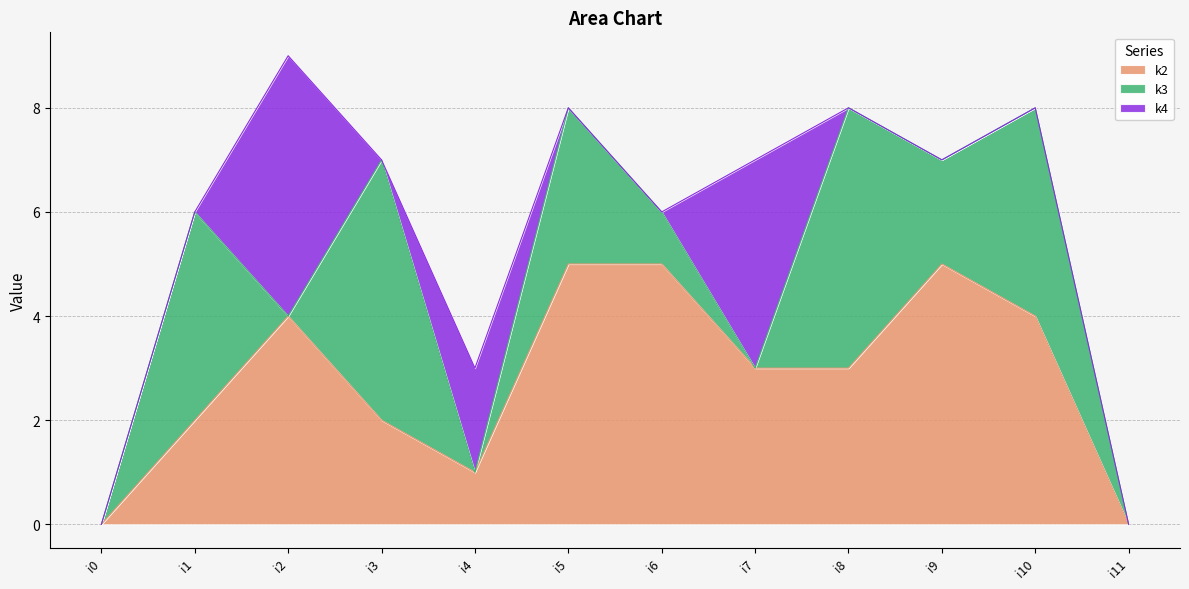

What is the greatest value displayed?

5